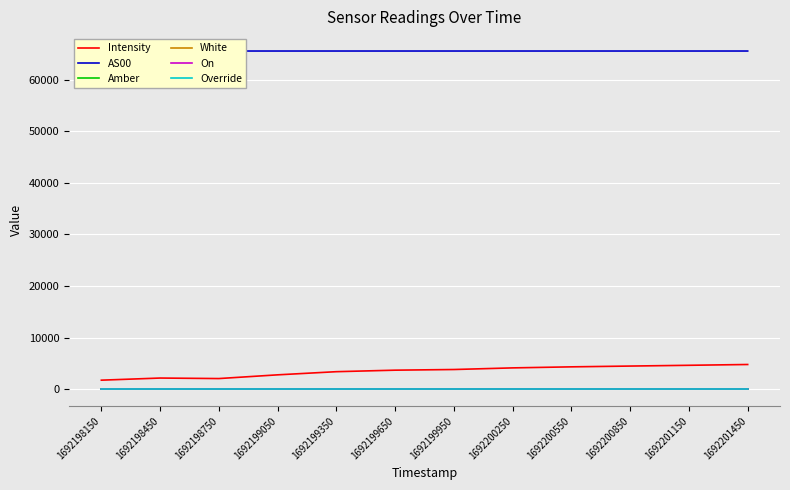

Reading left to right, list all the values displayed in this chart.

Intensity: 1750.6	2161.7	2062.8	2783.6	3395.4	3687.7	3815.7	4131.2	4332.5	4484.7	4633.4	4787.7
AS00: 62499.0	65535.0	65535.0	65535.0	65535.0	65535.0	65535.0	65535.0	65535.0	65535.0	65535.0	65535.0
Amber: 1.0	1.0	1.0	1.0	1.0	1.0	1.0	1.0	1.0	1.0	1.0	1.0
White: 0.0	0.0	0.0	0.0	0.0	0.0	0.0	0.0	0.0	0.0	0.0	0.0
On: 0.0	0.0	0.0	0.0	0.0	0.0	0.0	0.0	0.0	0.0	0.0	0.0
Override: 0.0	0.0	0.0	0.0	0.0	0.0	0.0	0.0	0.0	0.0	0.0	0.0